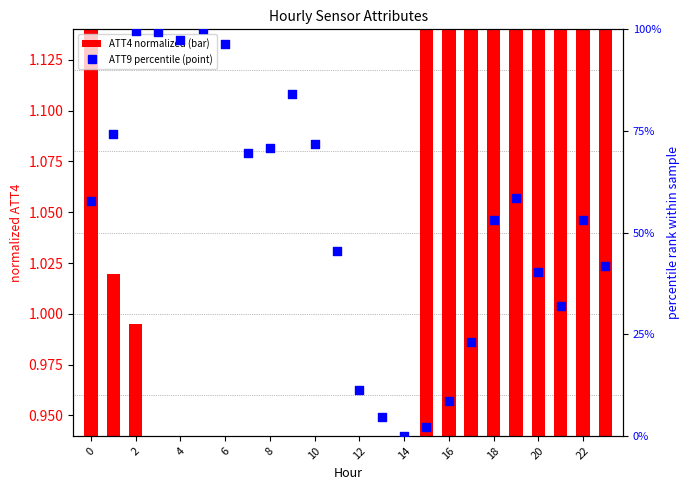

Which series has the largest total across all categories?

ATT9 (percentile)